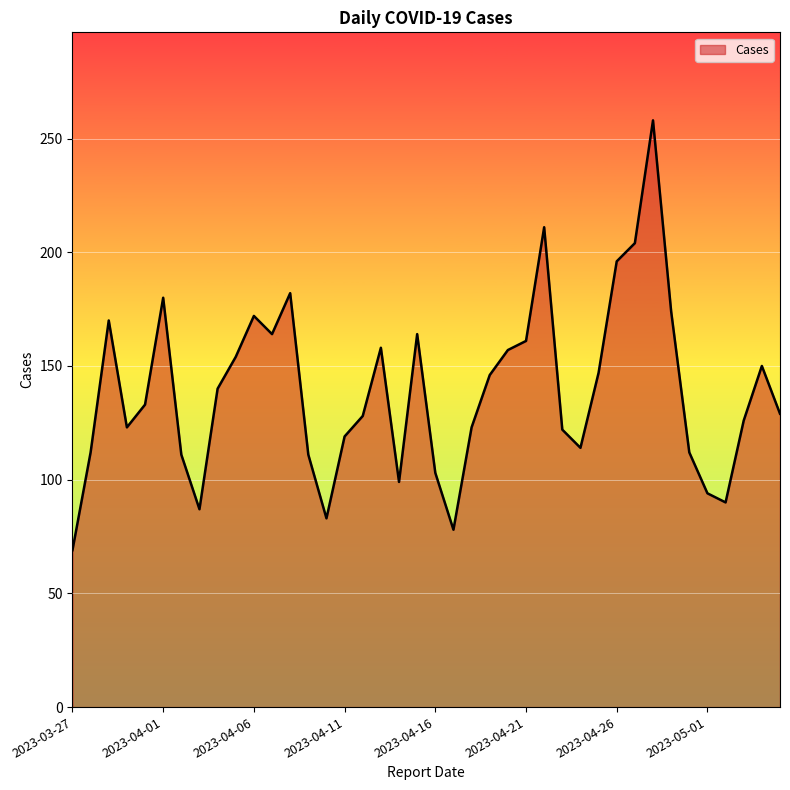

Does the chart have visible grid lines?

Yes